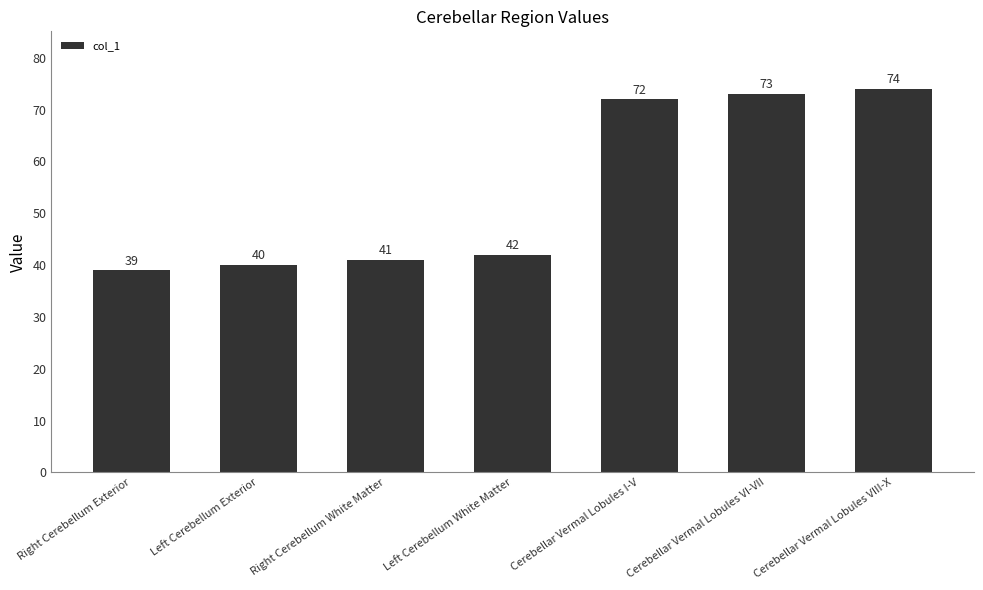

Is it true that the value at Cerebellar Vermal Lobules VI-VII is 21?

False